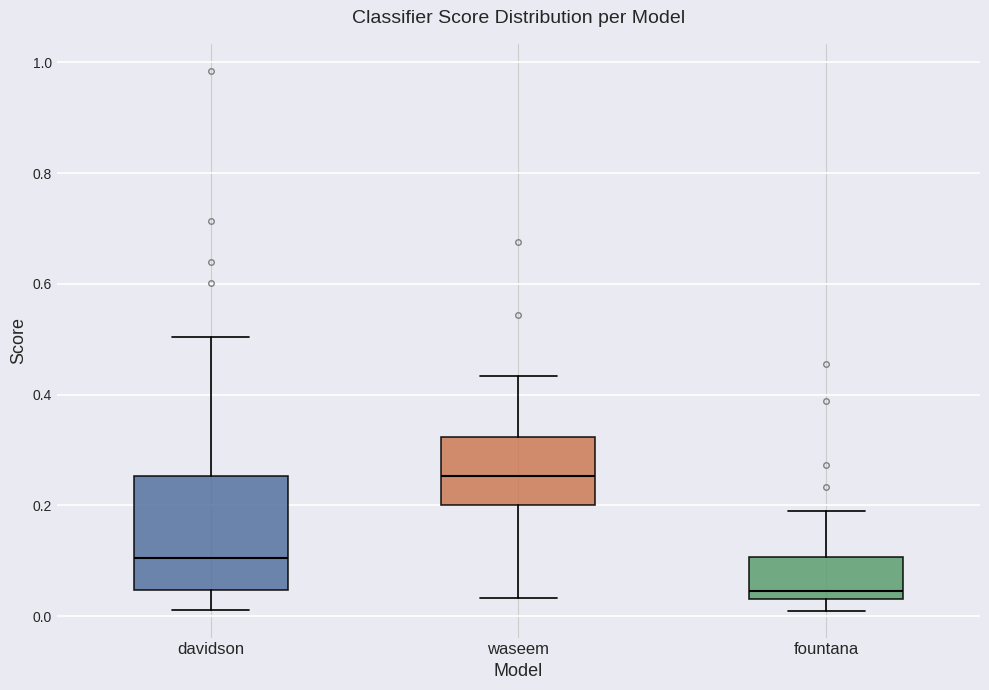

Where does the median line of the box for waseem sit on the y-axis? The values are not printed on the chart, so give them approximately, as read against the axis.

0.26